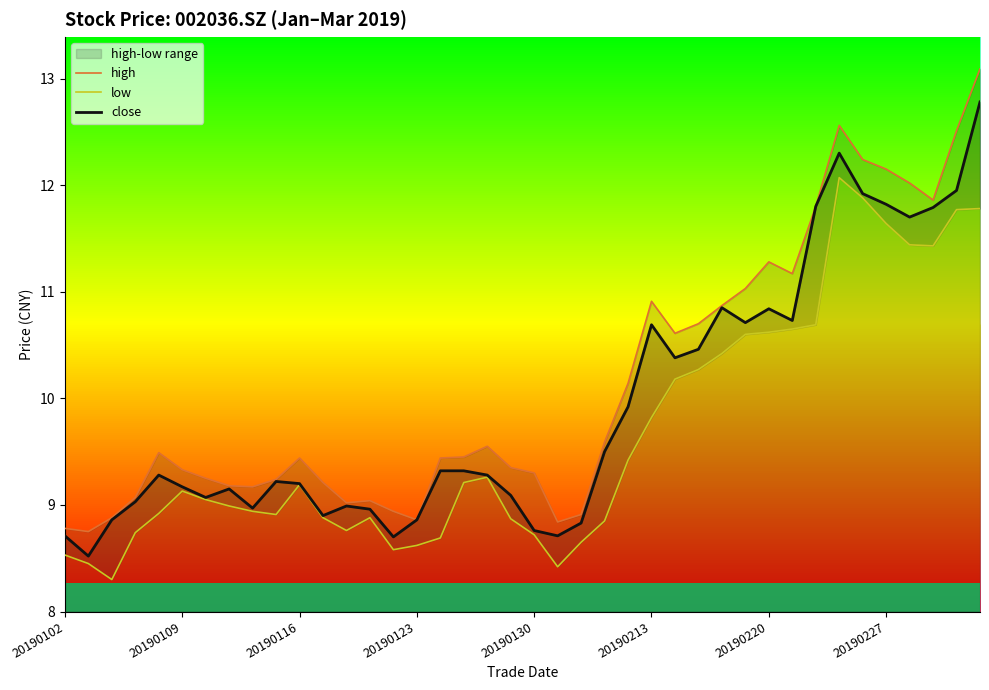

At which label does close reach its peak?

39